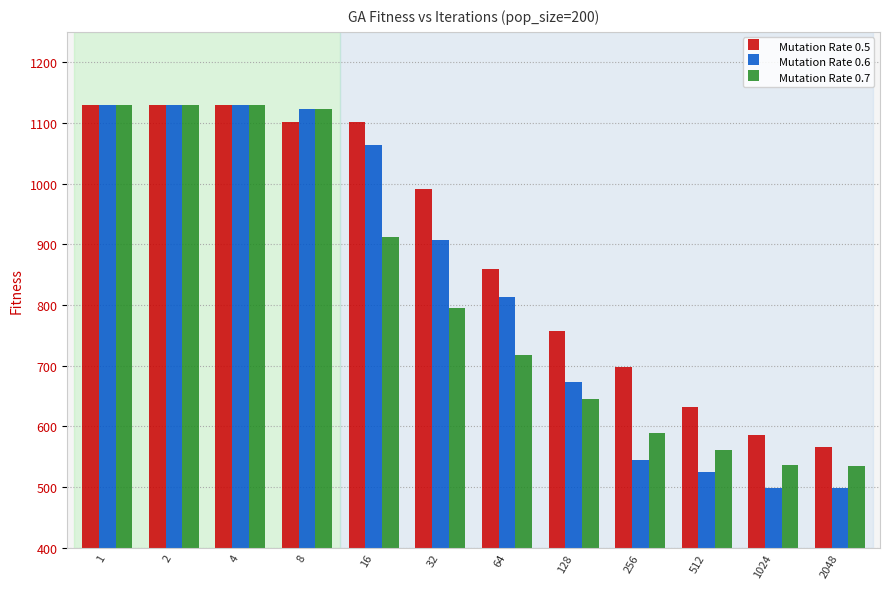

Which category has the lowest value in the Mutation Rate 0.5 series?

2048